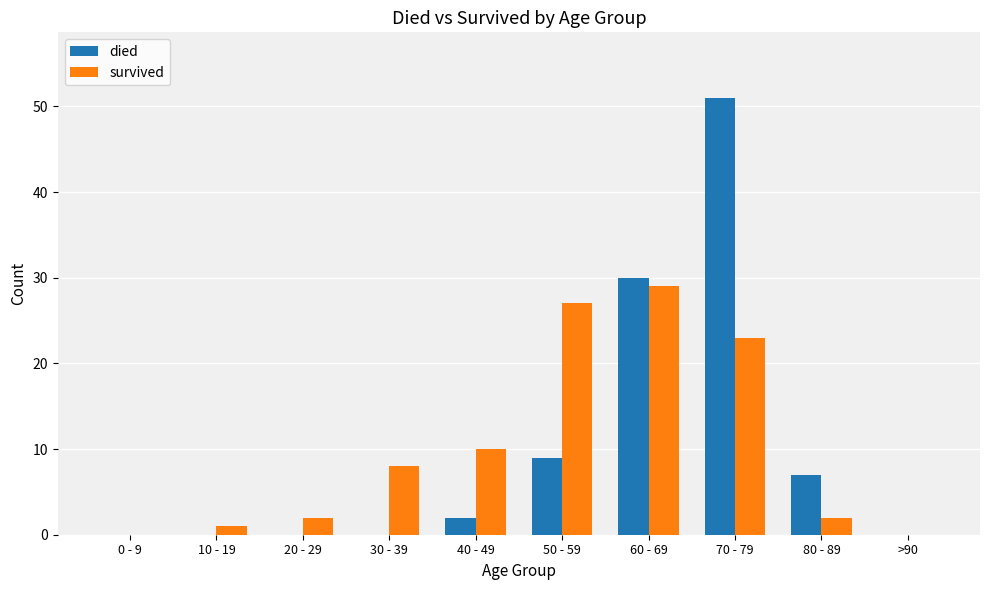

At which category is the sum across all series the highest?

70 - 79